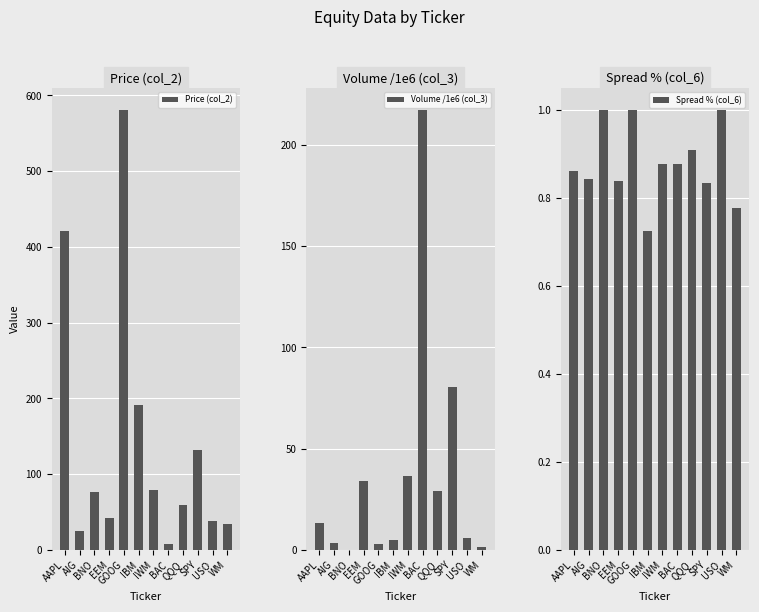

What is the label of the 4th bar from the left?

EEM